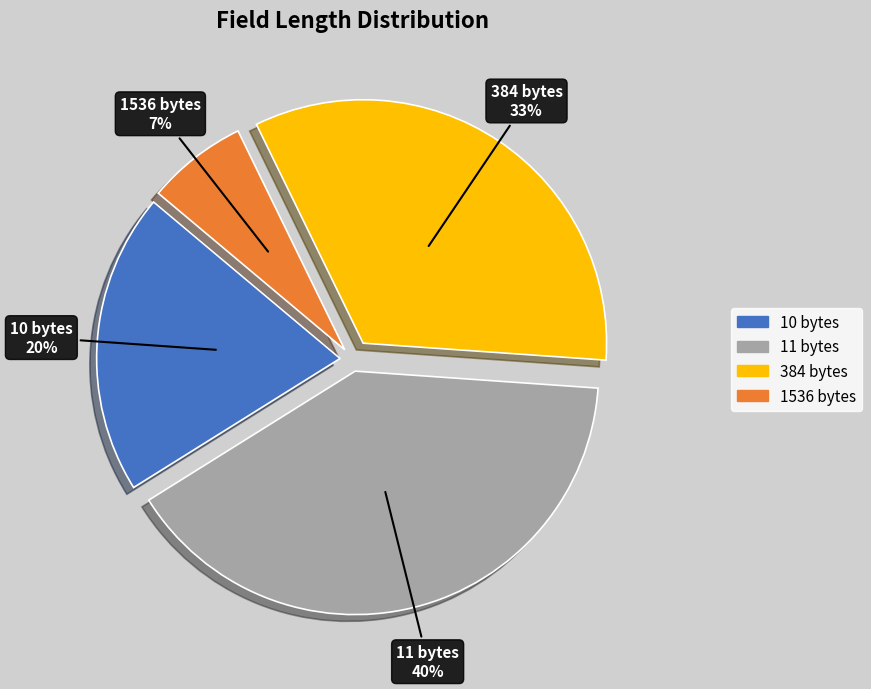

Which category has the biggest portion of the pie?

11 bytes